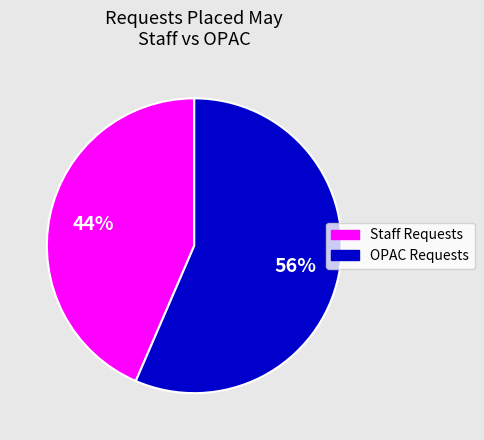

What percentage is the Staff Requests slice, to the nearest percent?

44%